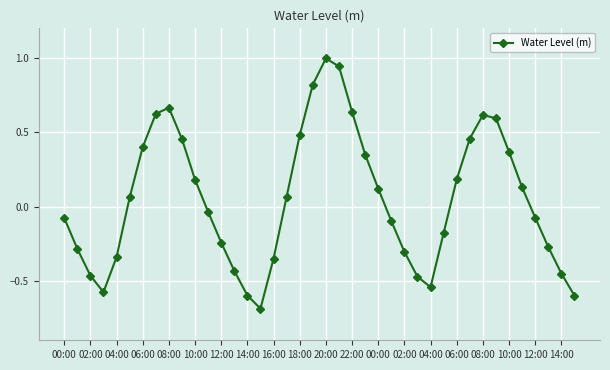

Does the chart have visible grid lines?

Yes